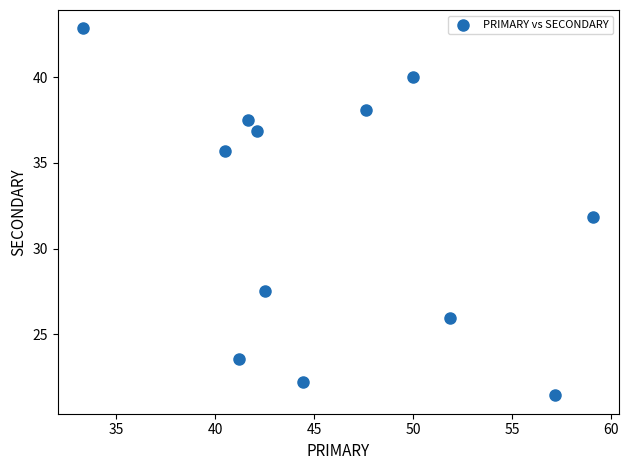

What is the range of X values (max minus min)?

25.8